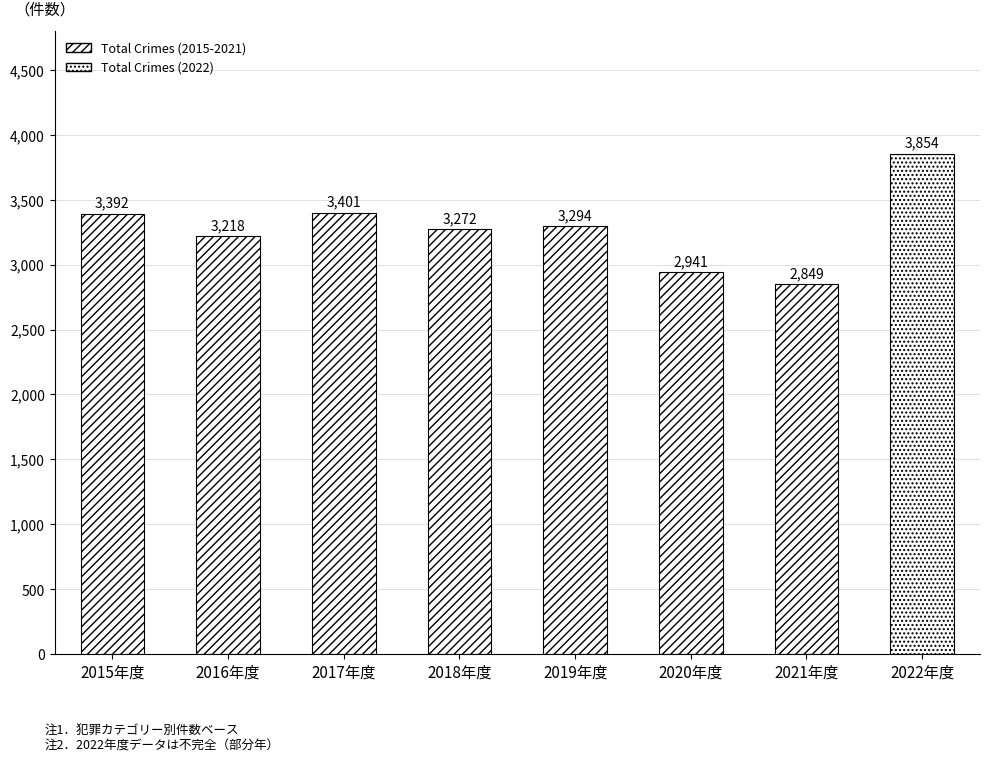

How many values are below 3294?

4